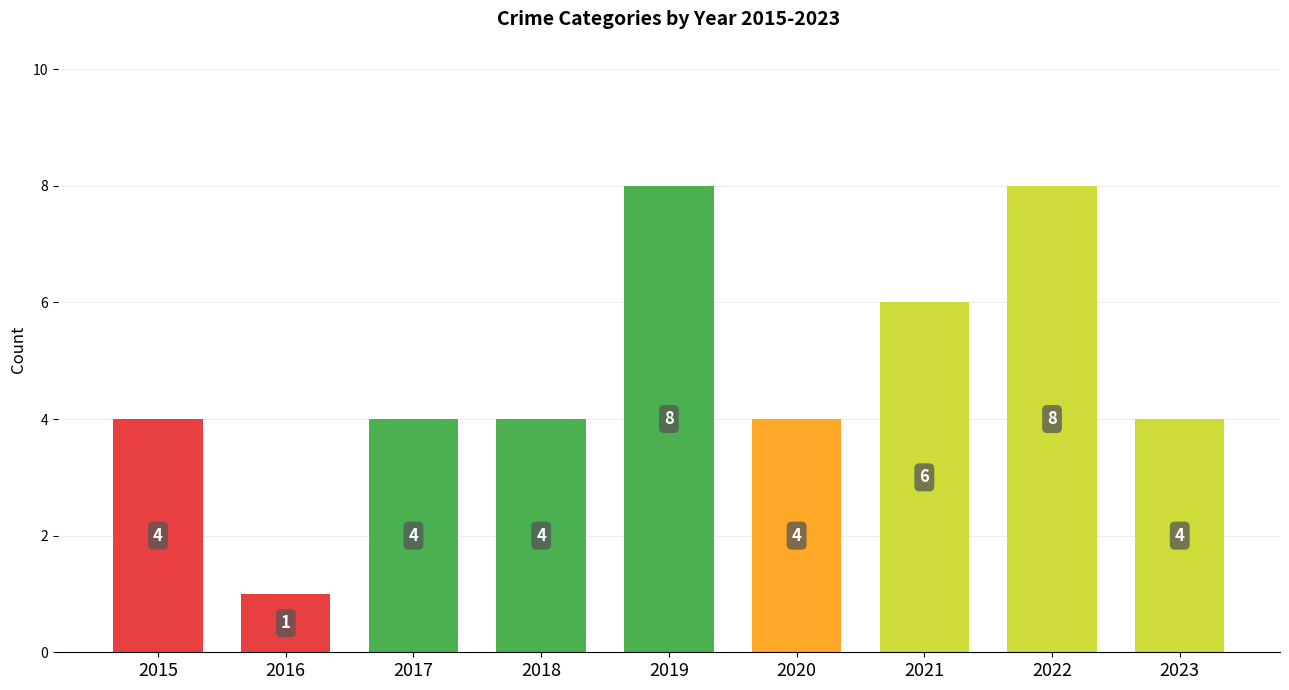

Which has a higher value, 2023 or 2021?

2021